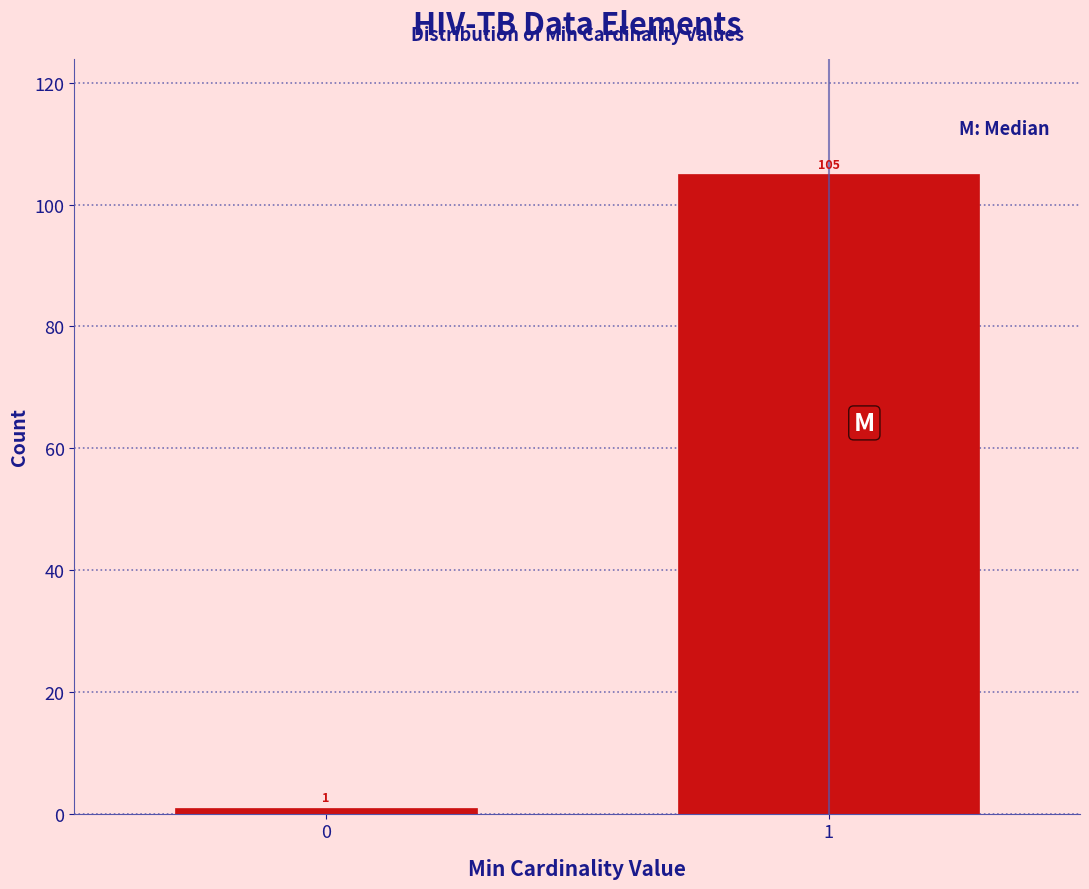

Reading left to right, list all the values displayed in this chart.

1	105